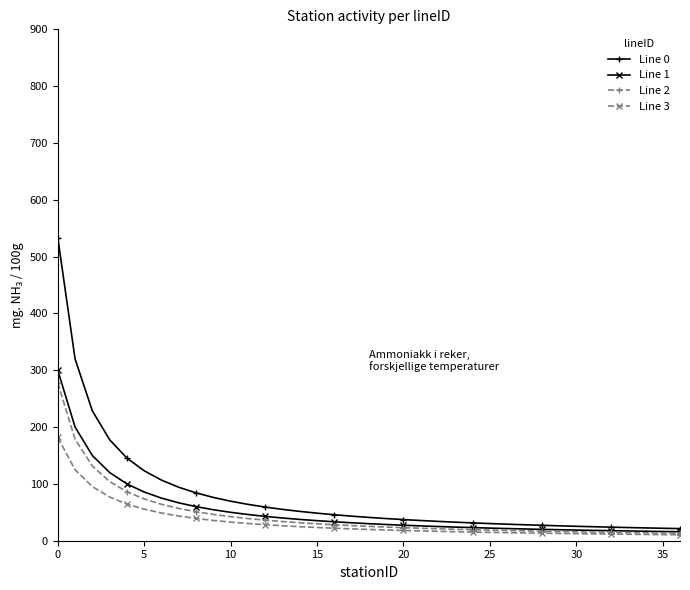

What is the maximum value for Line 1?

300.0